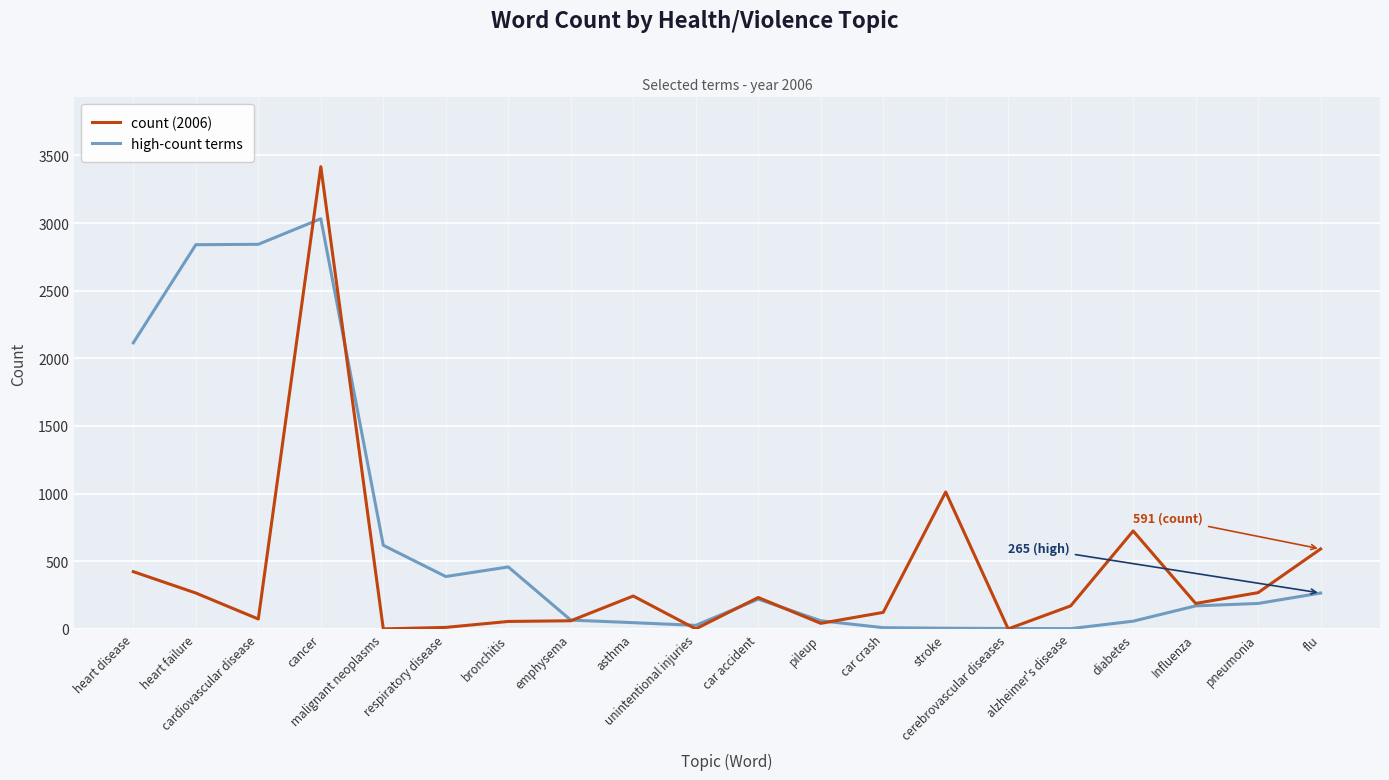

In count (2006), how many points are higher than both neighbors (excluding endpoints)?

5